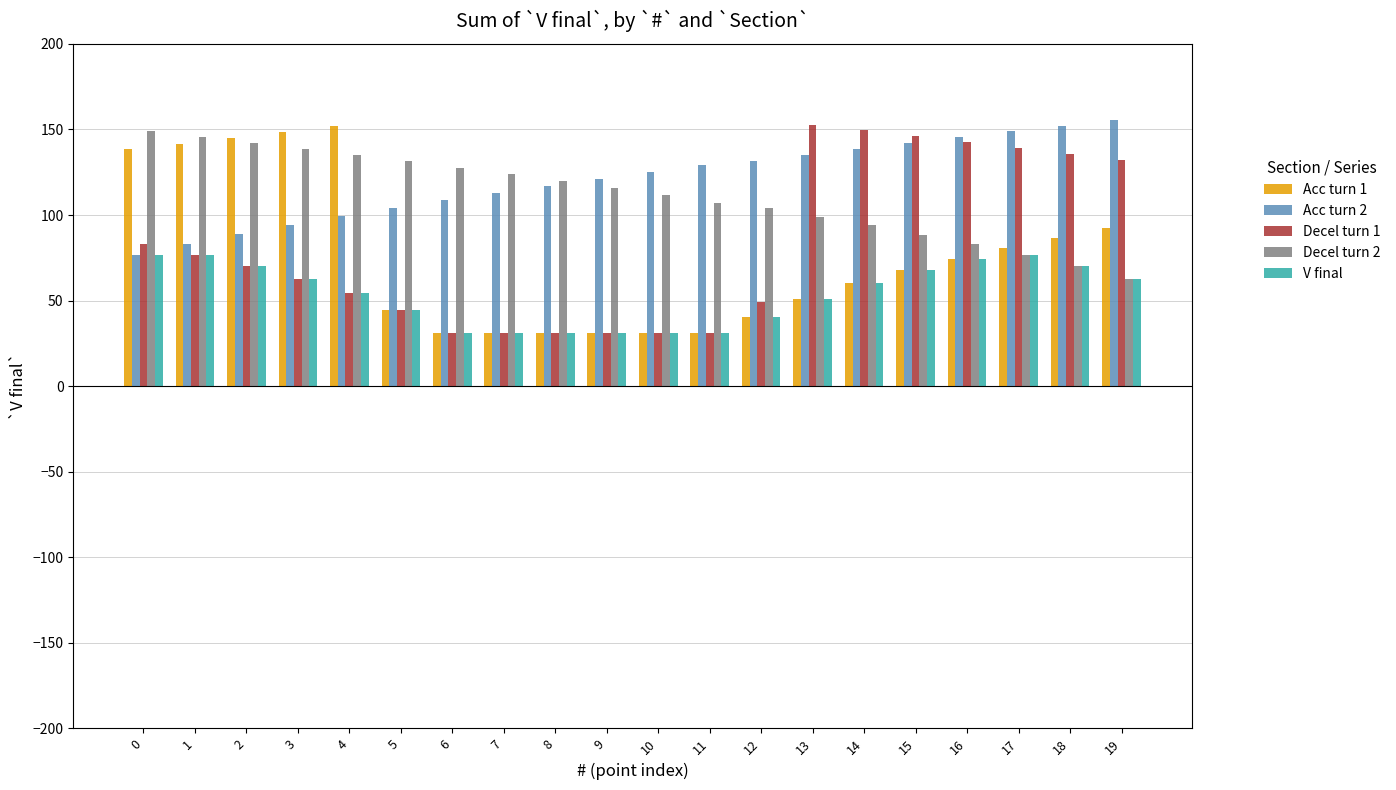

What is the difference between the highest and lowest values at 18?

82.3